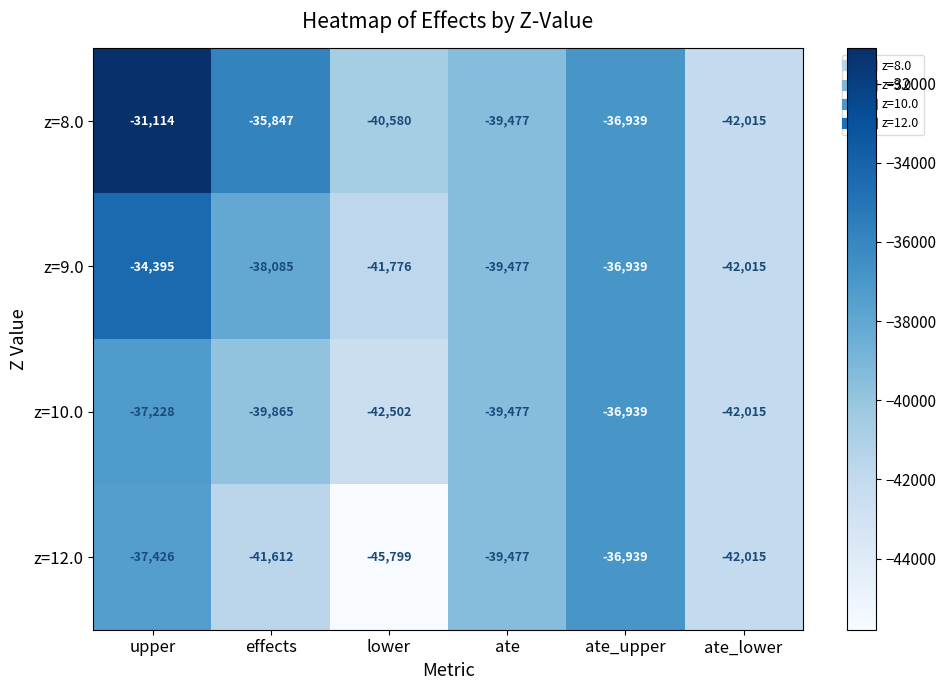

At which category is the sum across all series the highest?

upper